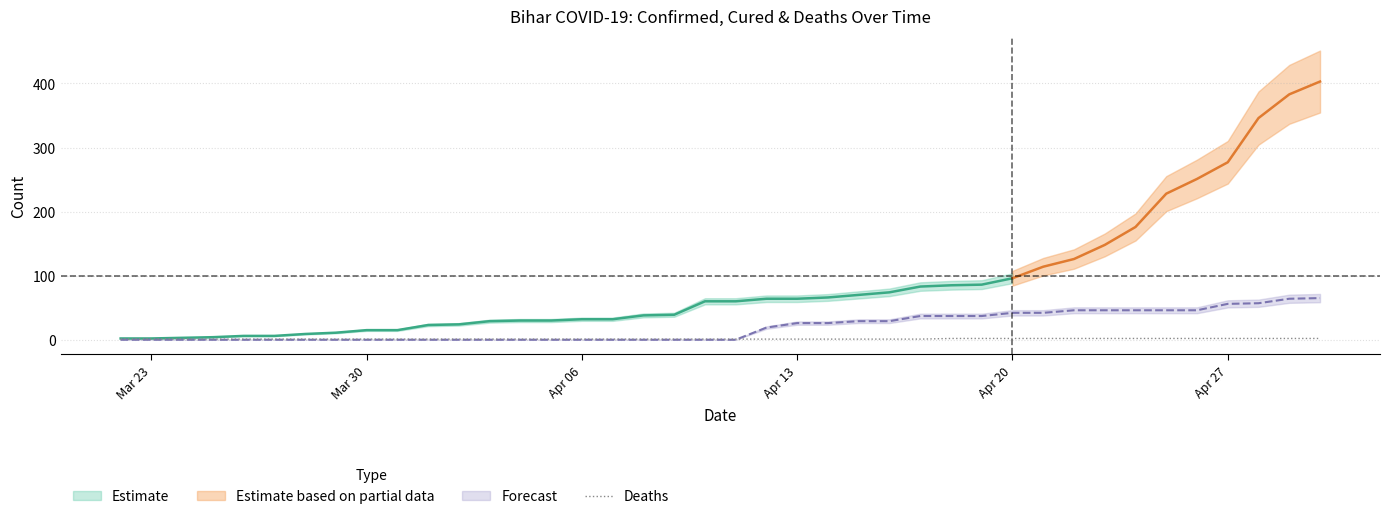

The value at Apr 20 is 3. True or false?

False